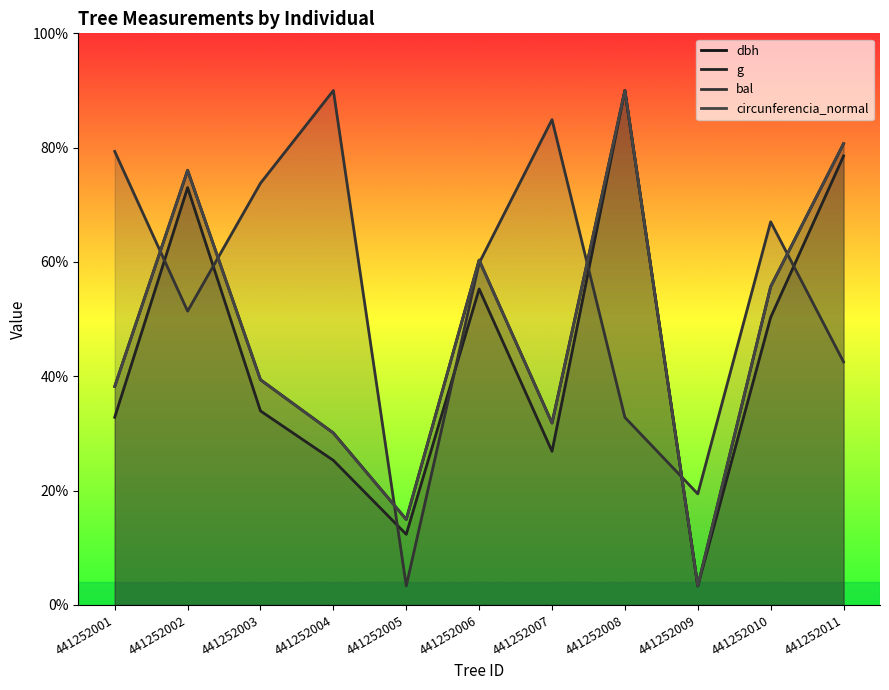

Which has a higher value, 441252007 or 441252010?

441252010